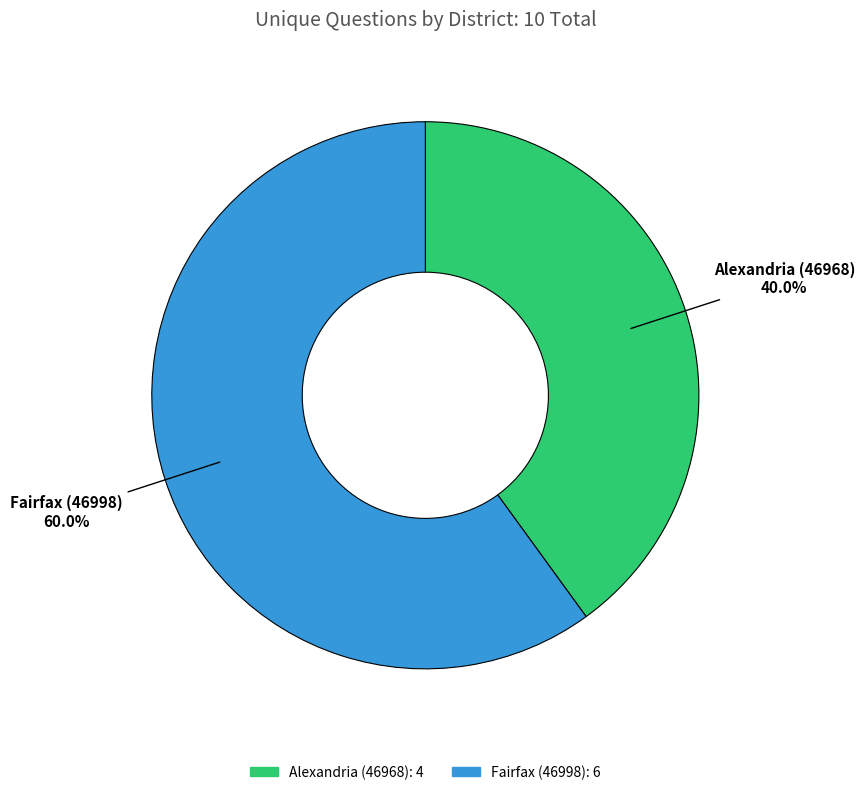

What is the total percentage of Fairfax (46998) and Alexandria (46968)?

100.0%